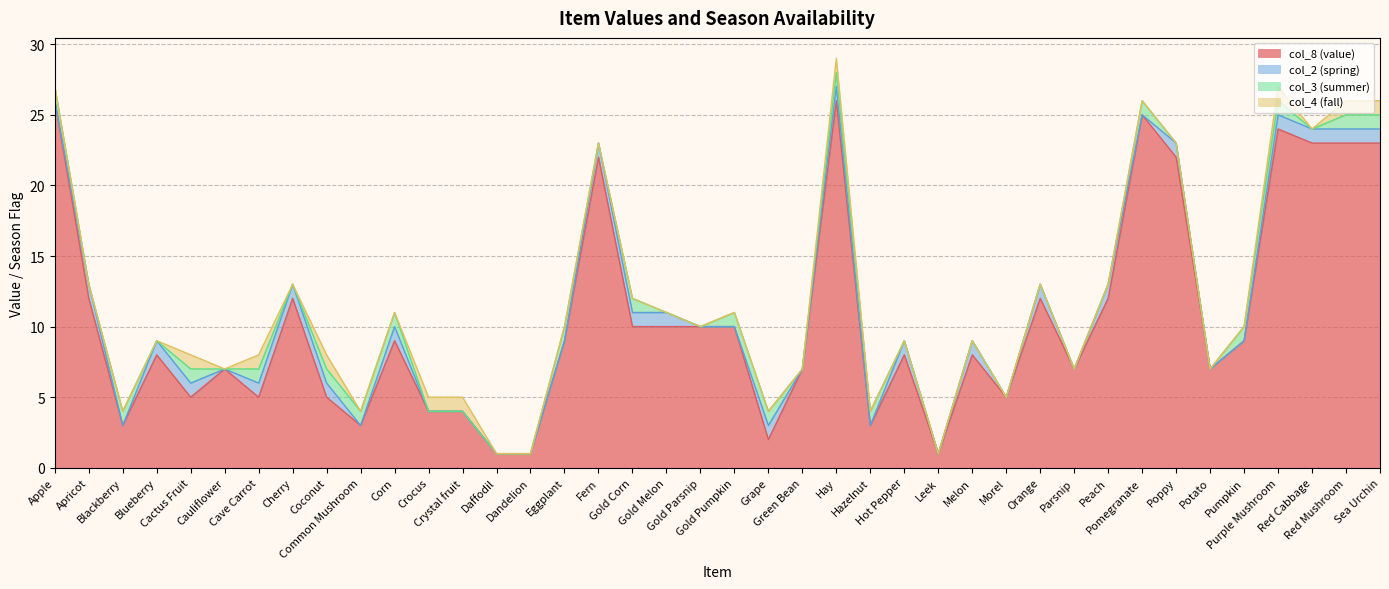

How many lines are shown in the chart?

4